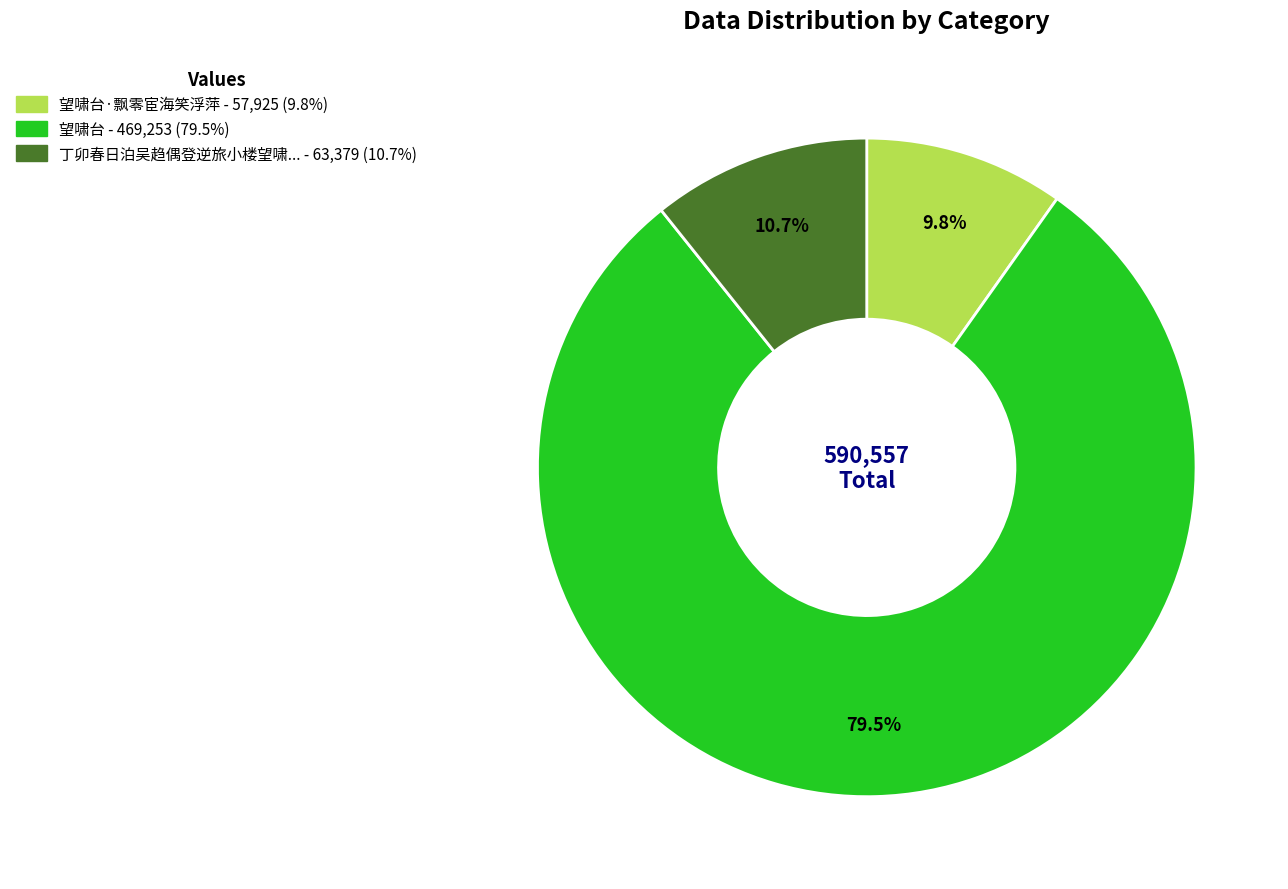

Does any single category account for the majority?

Yes